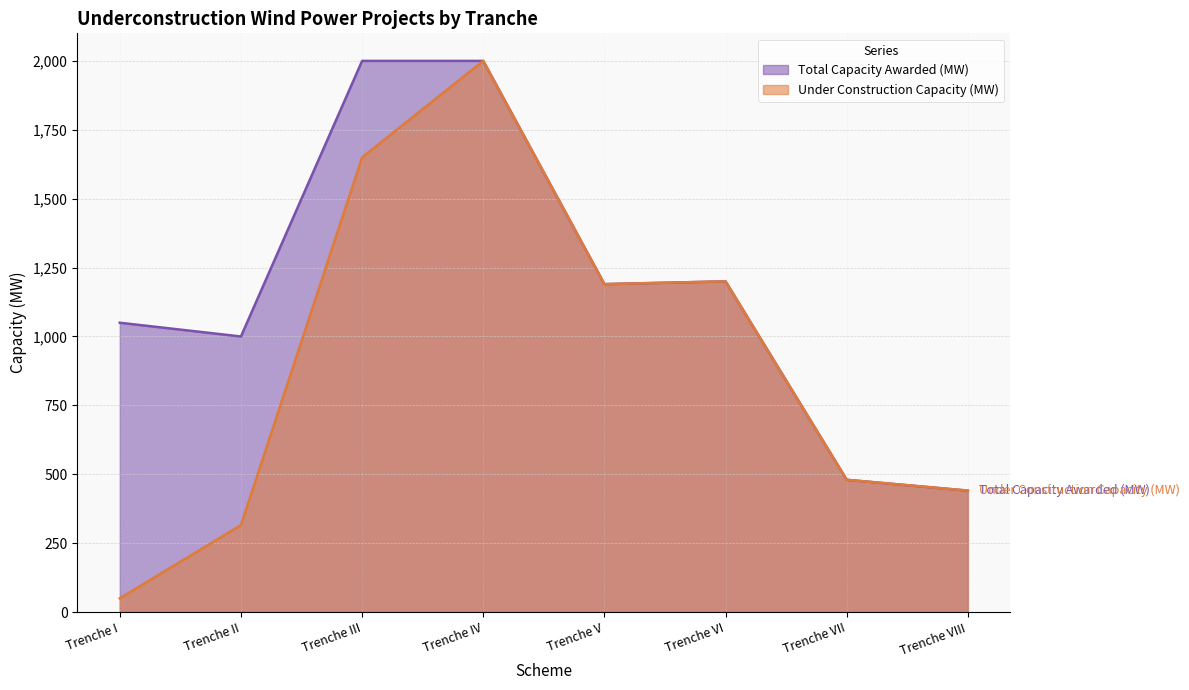

How many data points does each series have?

8